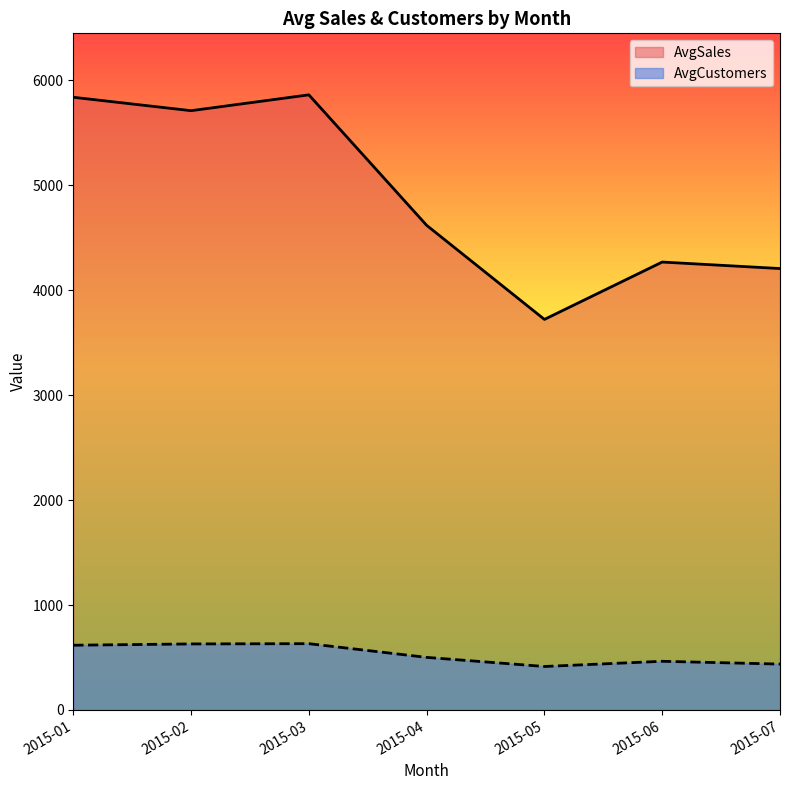

At which label is AvgSales closest to 4791?

2015-04